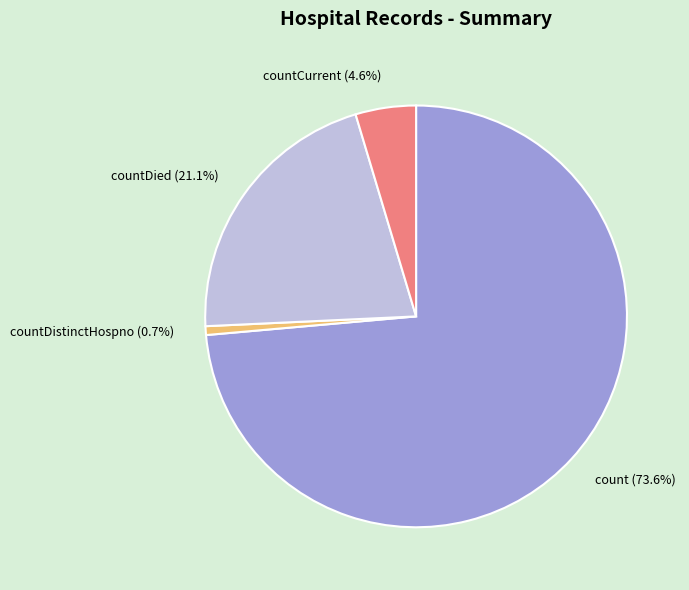

To the nearest percent, what is the average slice percentage?

25%